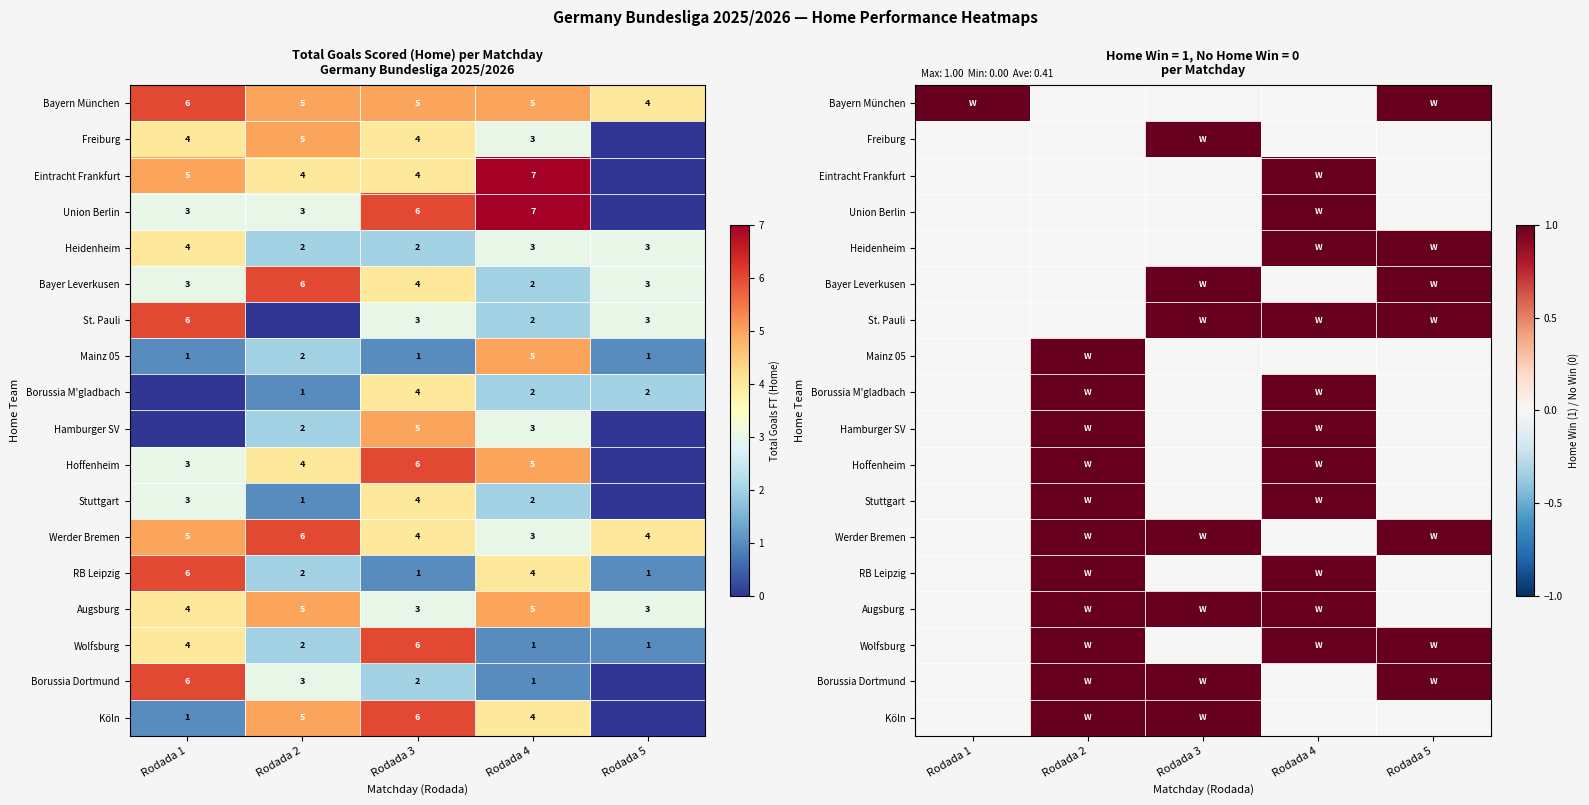

The value of Werder Bremen at Rodada 3 is 1. True or false?

True